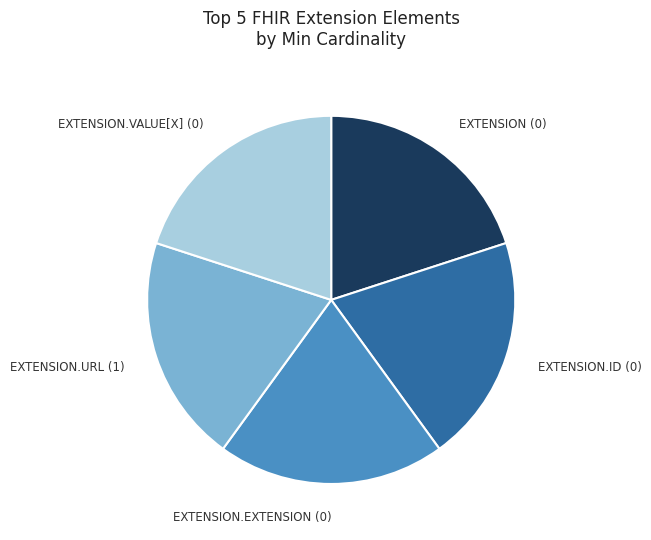

Is there any slice that represents more than half of the pie?

No